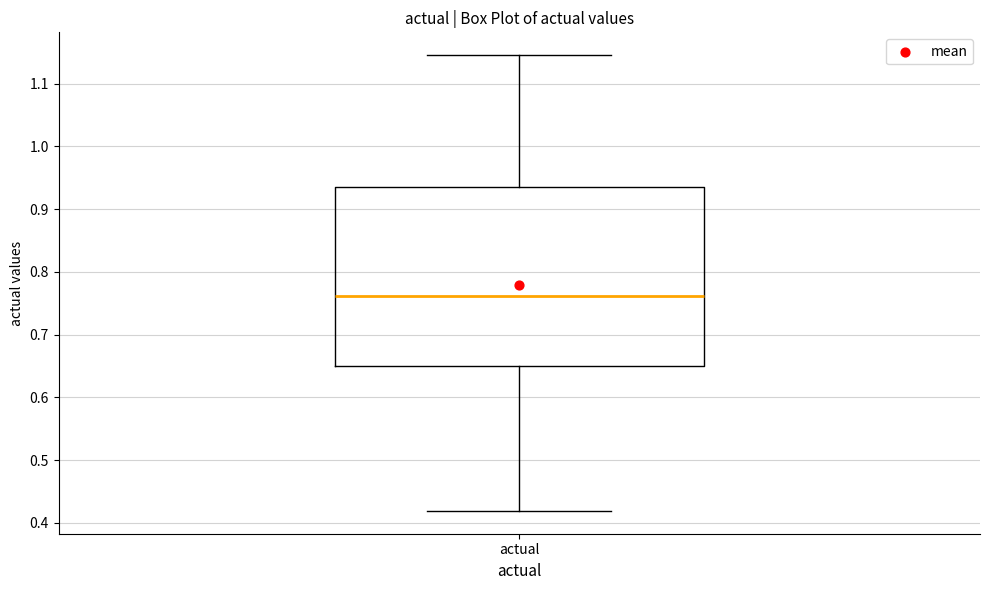

Where is the upper edge of the box for actual on the y-axis? The values are not printed on the chart, so give them approximately, as read against the axis.

0.94